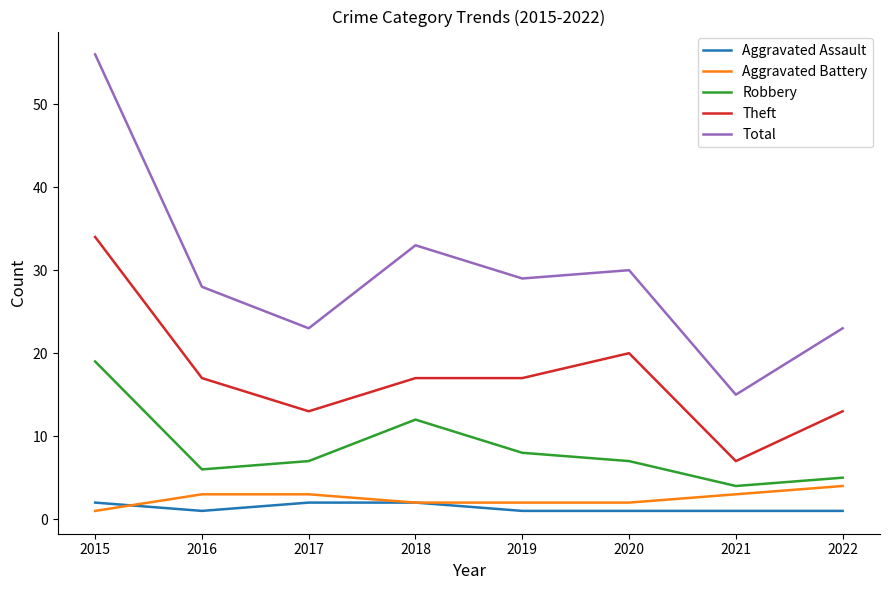

Is this an area chart (filled region under the line)?

No